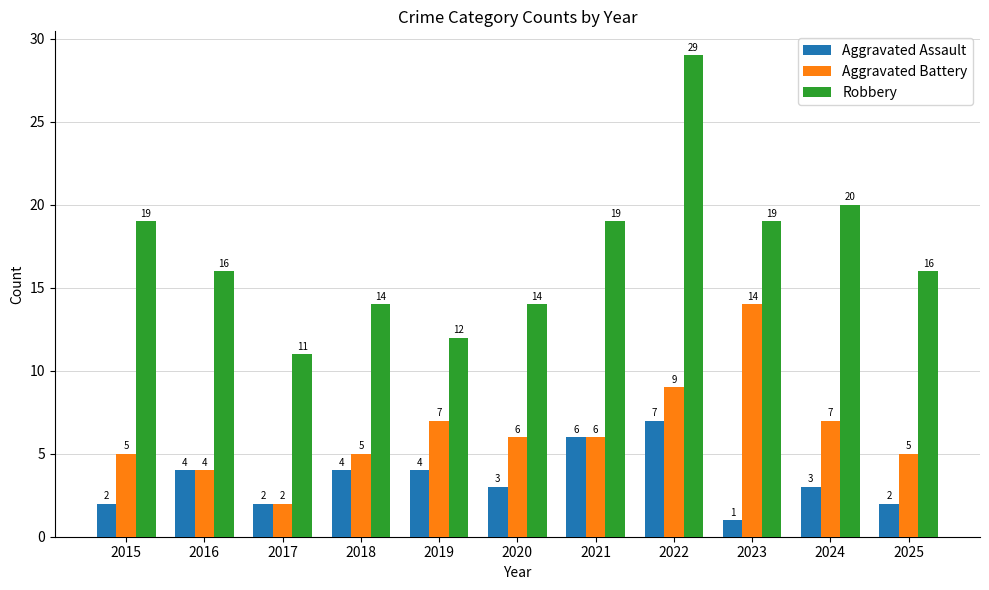

Reading left to right, extract all data points from this chart.

Aggravated Assault: 2	4	2	4	4	3	6	7	1	3	2
Aggravated Battery: 5	4	2	5	7	6	6	9	14	7	5
Robbery: 19	16	11	14	12	14	19	29	19	20	16